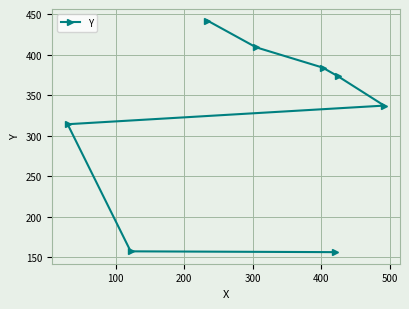

How many series are shown in this chart?

1